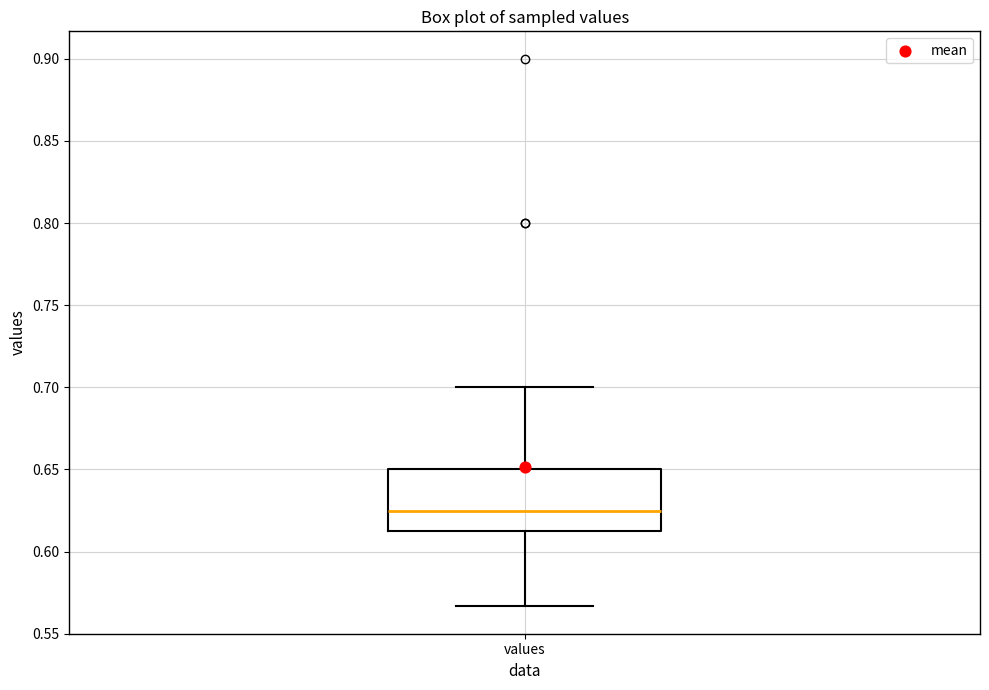

Read this box plot against the y-axis: the position of the median line, the range covered by the box, and the ends of both whiskers. The values are not printed on the chart, so give them approximately, as read against the axis.

median 0.625, box 0.615 to 0.650, whiskers 0.565 to 0.700